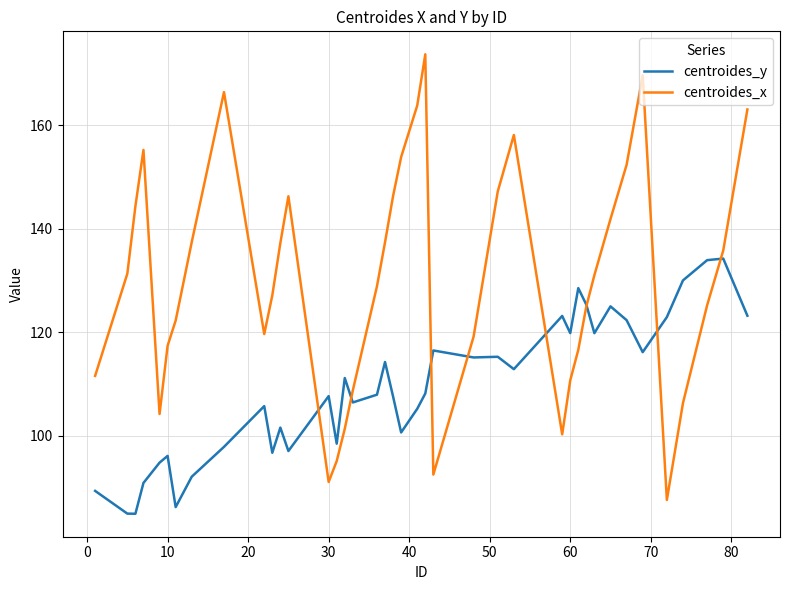

List the series in order of their overall mean, highest first.

centroides_x, centroides_y